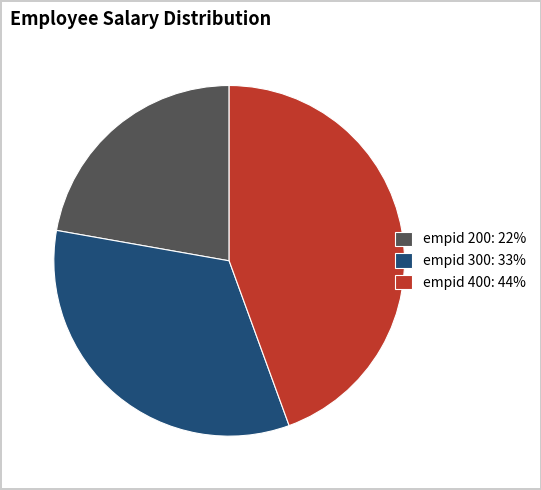

Is it true that empid 400: 44% is 44% of the pie?

True